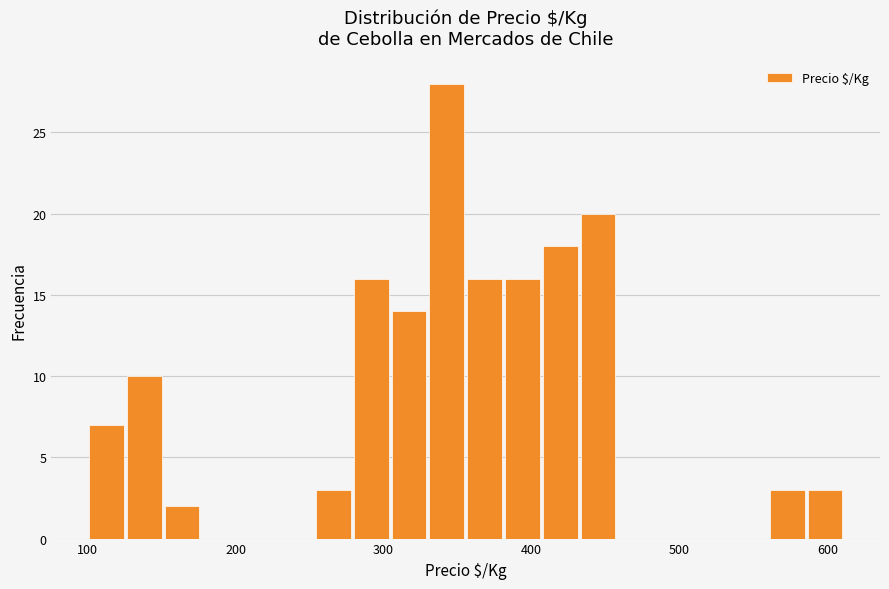

Around what value on the x-axis is the tallest bar? Give the approximate position of its centre, as read against the axis.

340